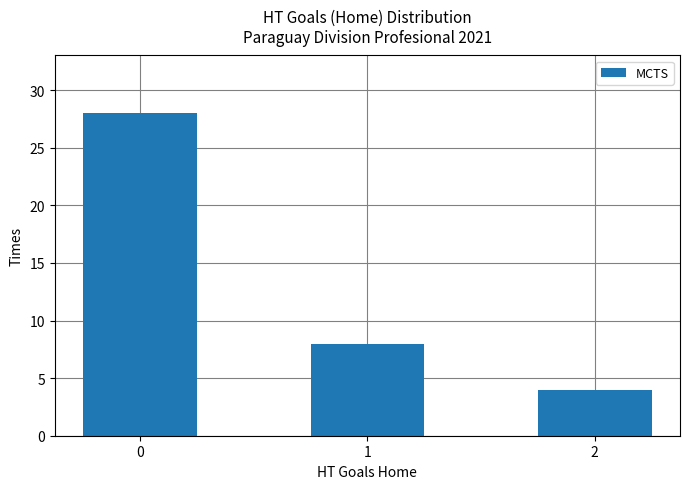

What is the average value?

13